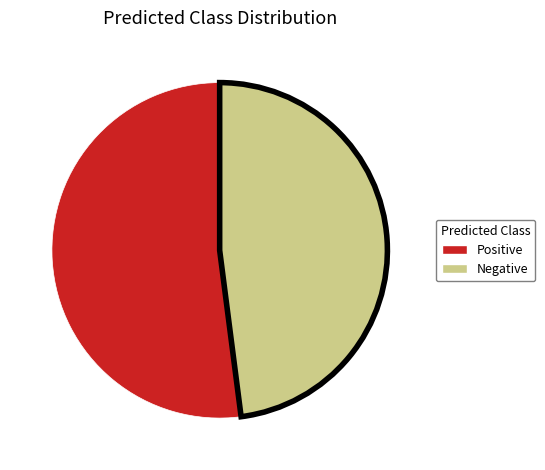

Is there a majority slice in this chart?

Yes